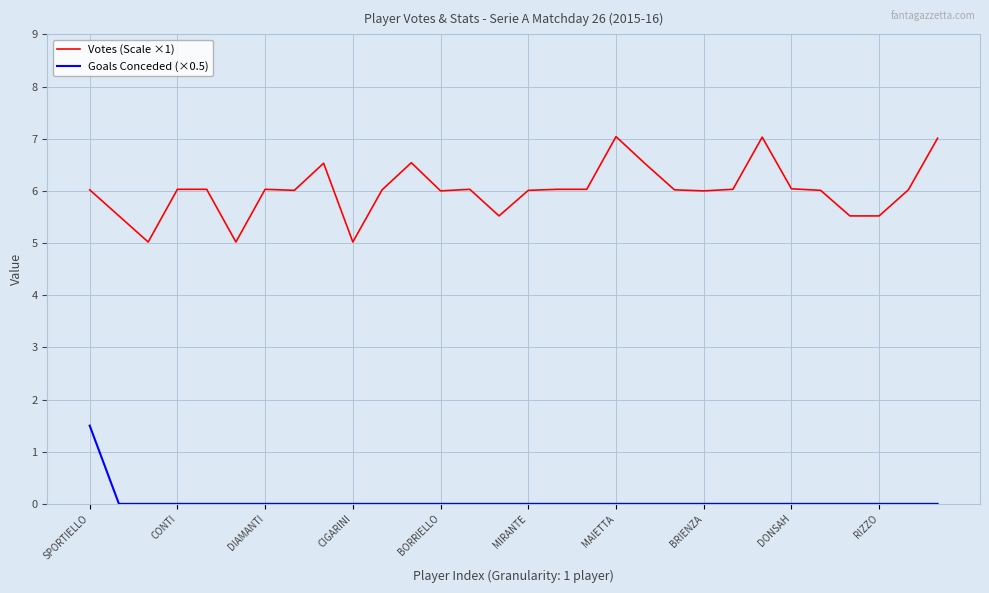

What is the greatest value displayed?

7.0